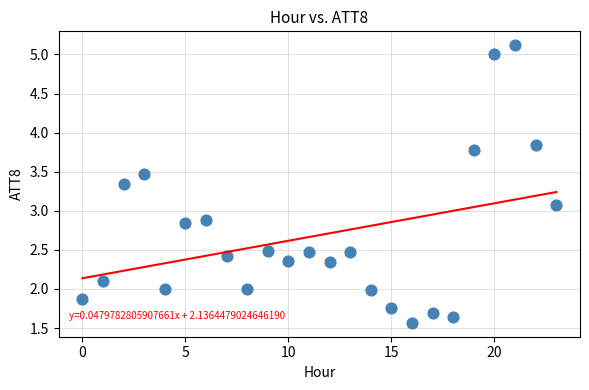

What Y value in the scatter plot is closest to 3?

3.1